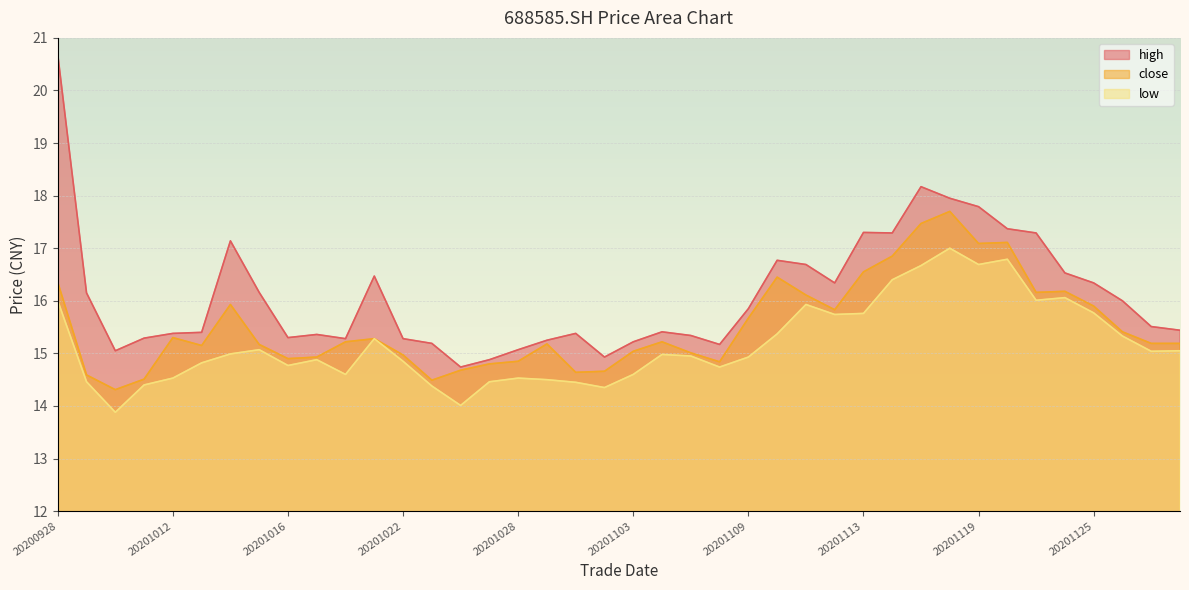

What is the sum of the close values at 20201023 and 20201022?

29.5